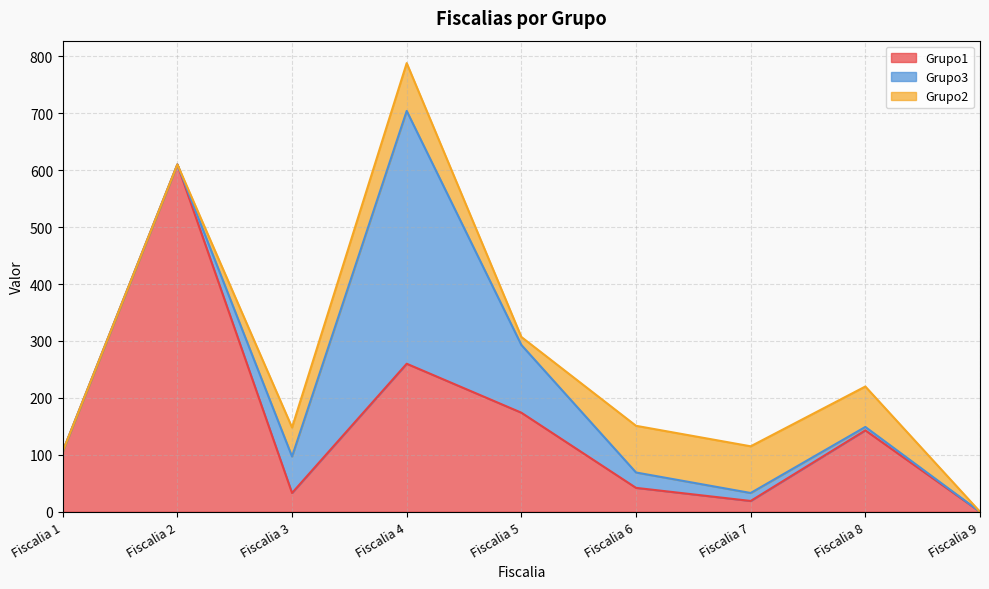

In Grupo1, how many points are higher than both neighbors (excluding endpoints)?

3